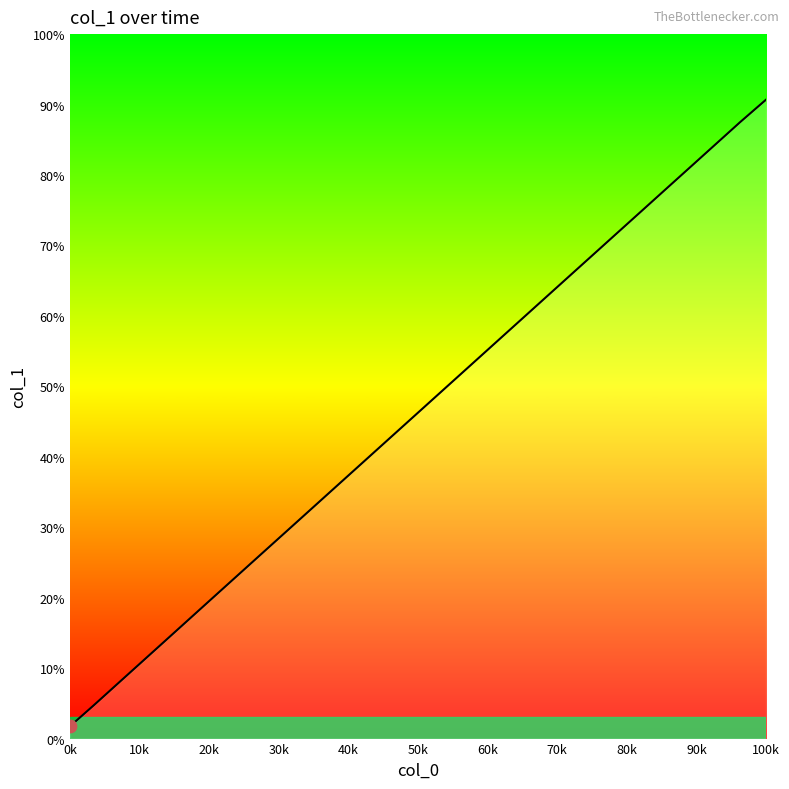

Is this an area chart (filled region under the line)?

Yes